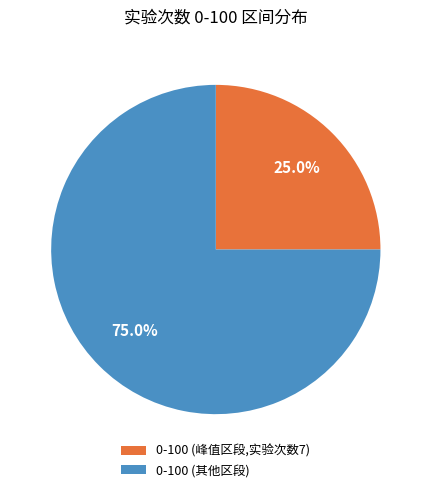

What is the majority slice?

0-100 (其他区段)